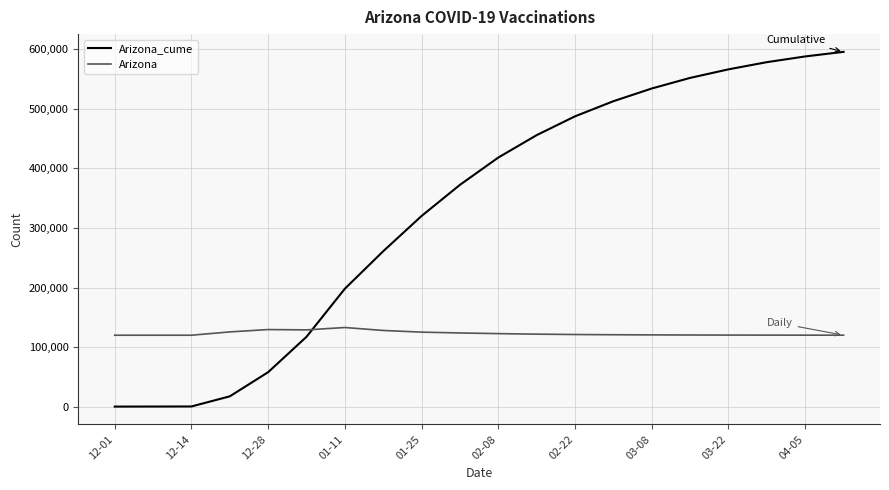

Rank the series by their maximum value, from lowest to highest.

Arizona, Arizona_cume